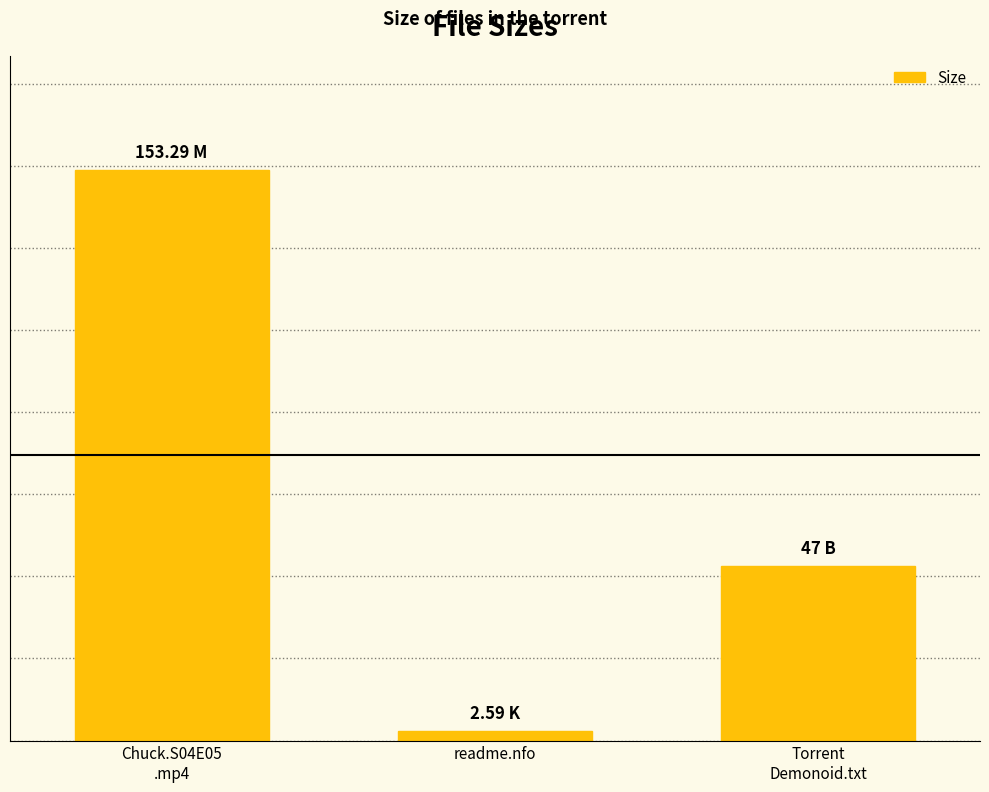

Does the chart contain any negative values?

No